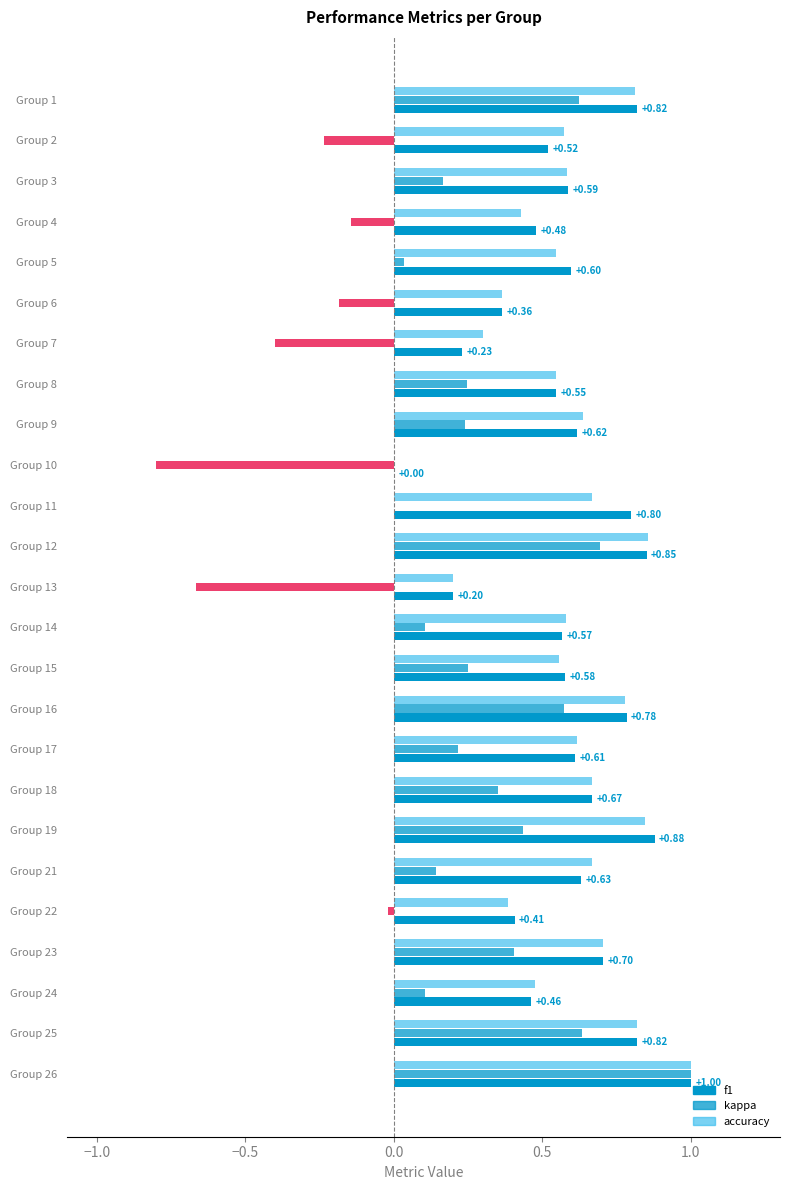

What is the sum of all f1 values?

14.7